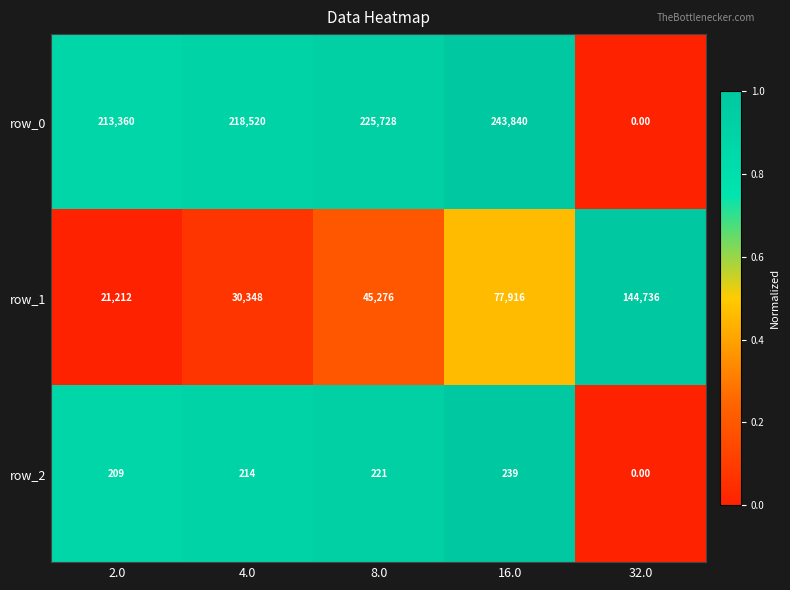

At 4.0, list the series in order from smallest to largest.

row_2, row_1, row_0